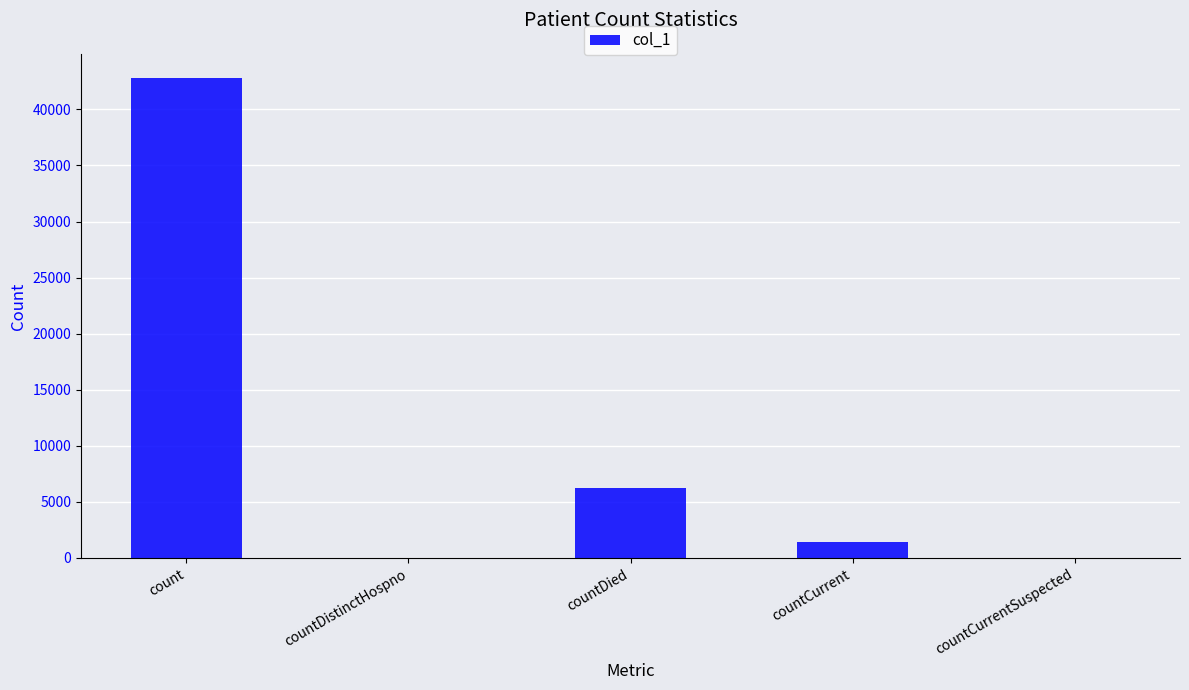

Is it true that the value at countCurrentSuspected is 0?

True